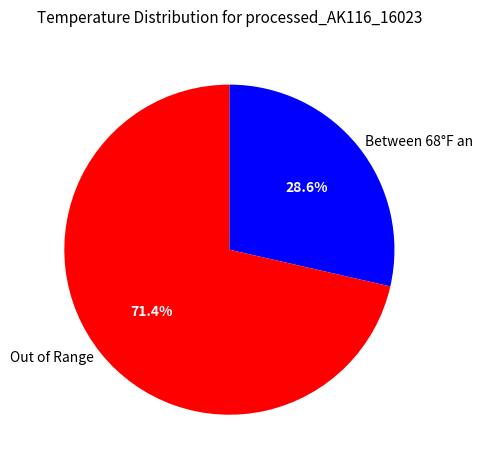

Count the number of slices in the pie.

2